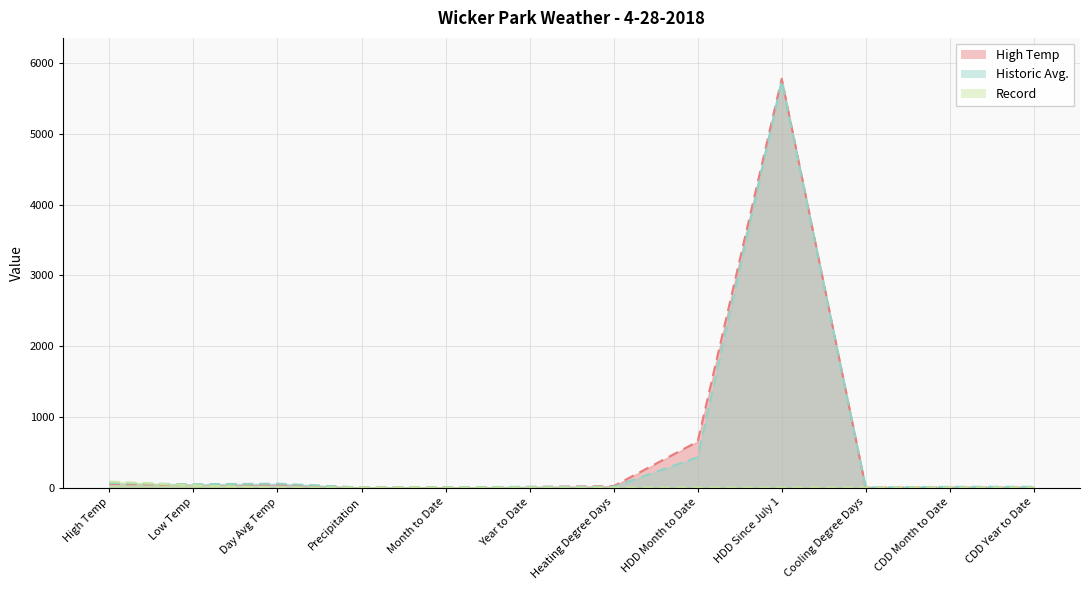

The value of High Temp at Heating Degree Days is 34.4. True or false?

False